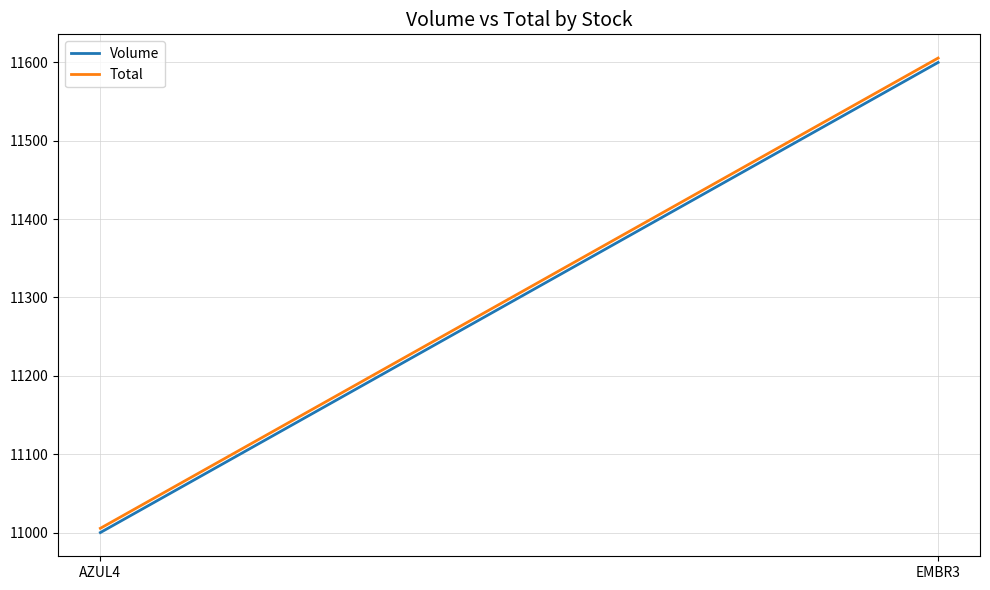

Reading left to right, what are all the values shown in this chart?

Volume: AZUL4=11000.0	EMBR3=11600.0
Total: AZUL4=11005.4	EMBR3=11605.6